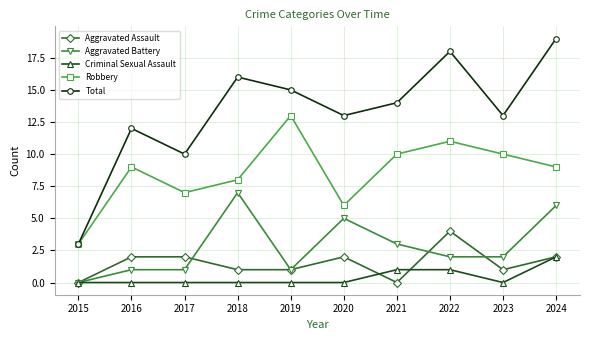

What is the average value of the Total series?

13